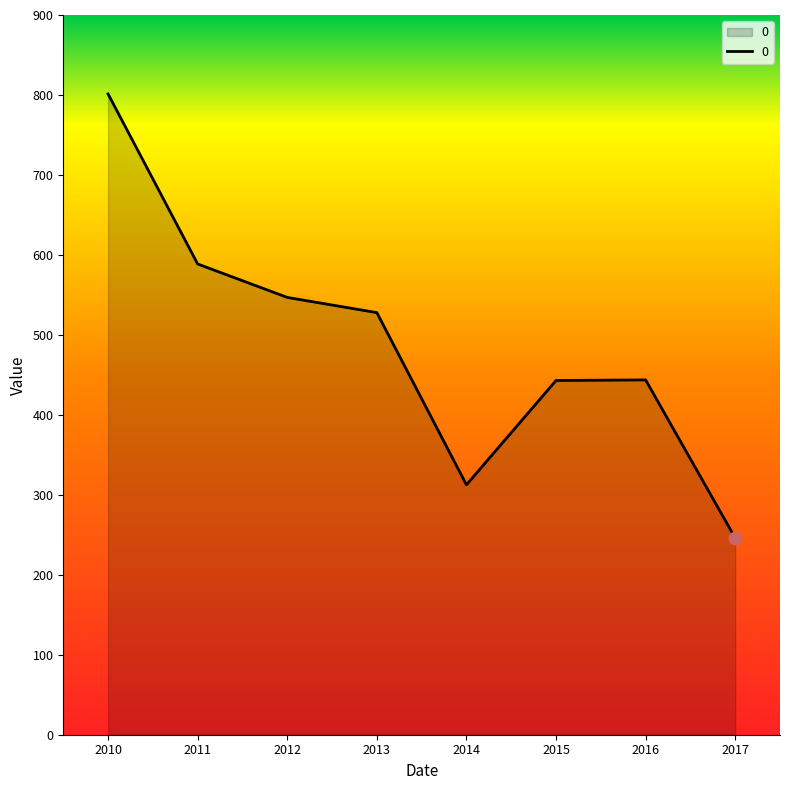

Approximately how many times larger is the value at 2016 compared to 2017?

1.8